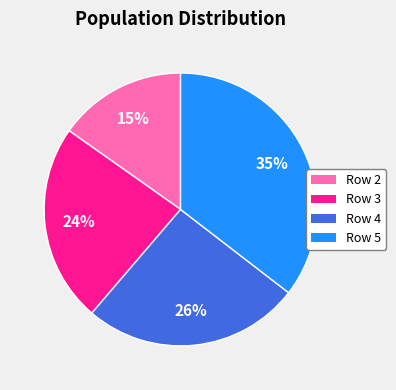

What is the smallest slice in the pie chart?

Row 2